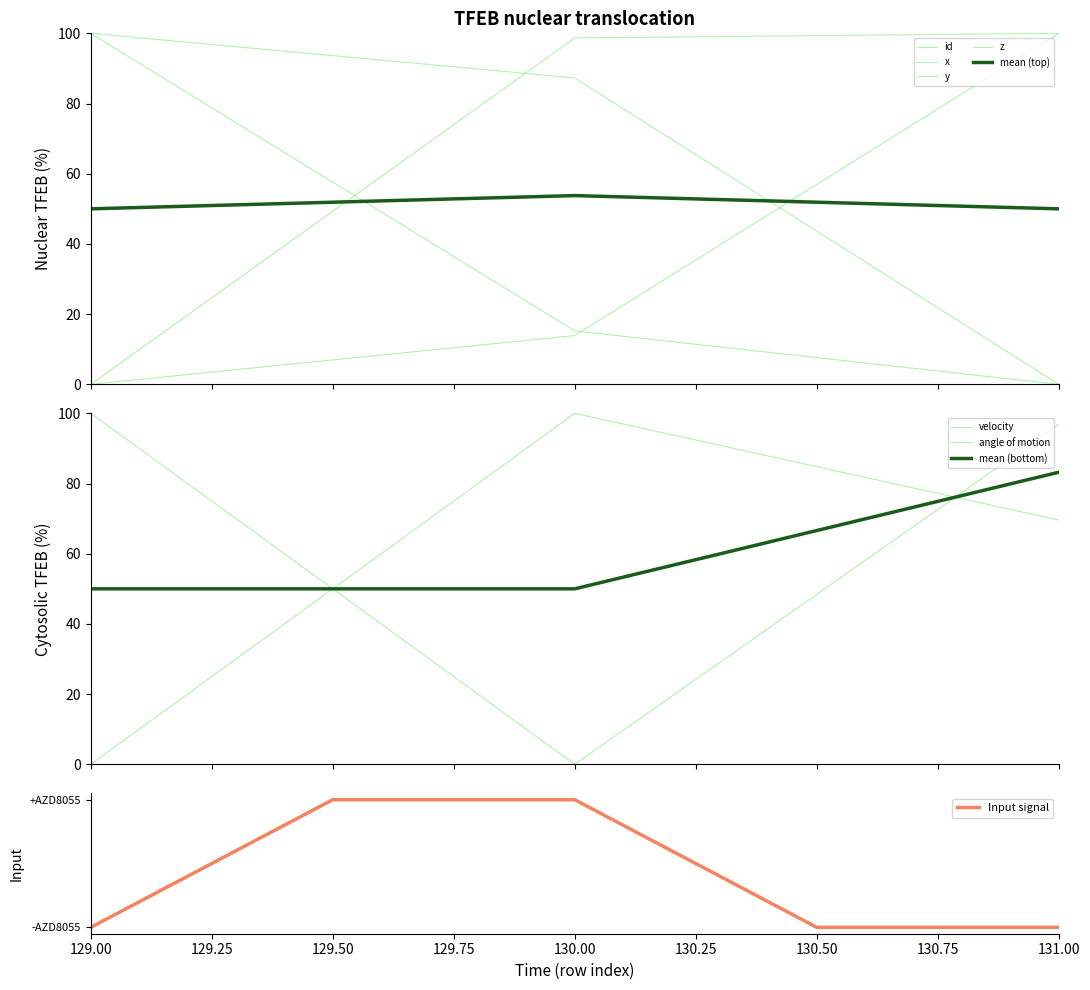

What is the sum of the id values at 131 and 129?

100.0